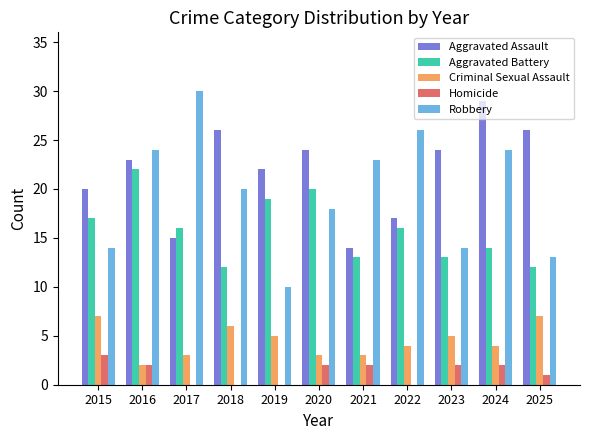

Which series has the largest total across all categories?

Aggravated Assault